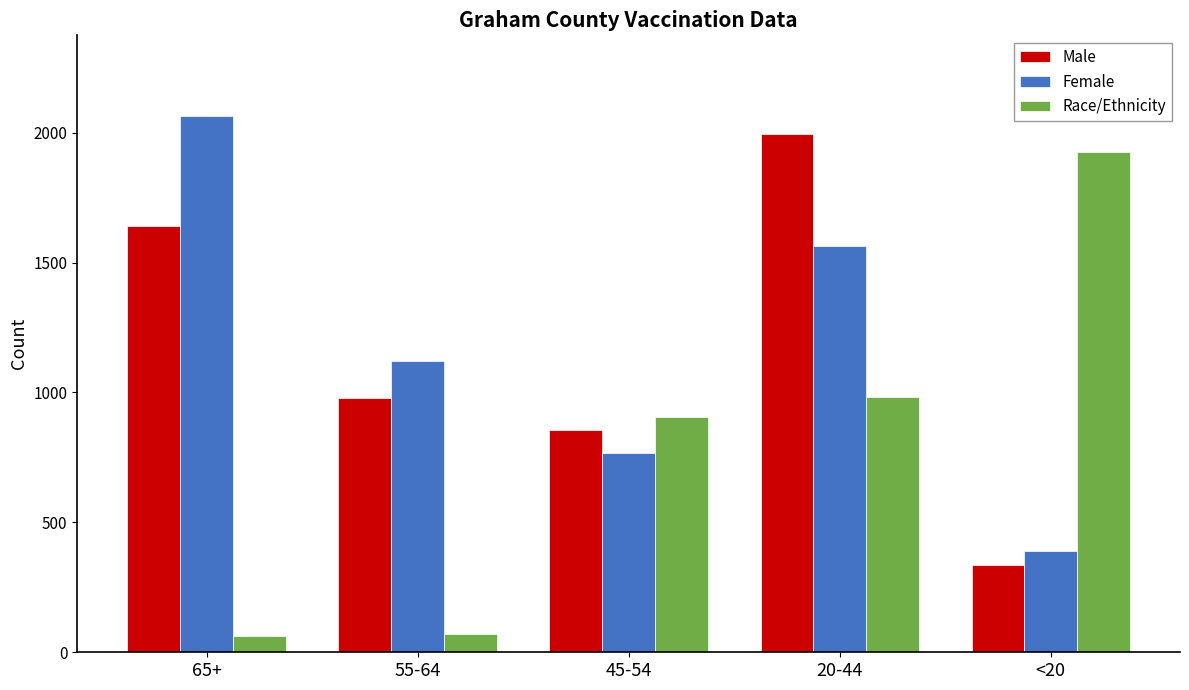

How many bars are there in each group?

3